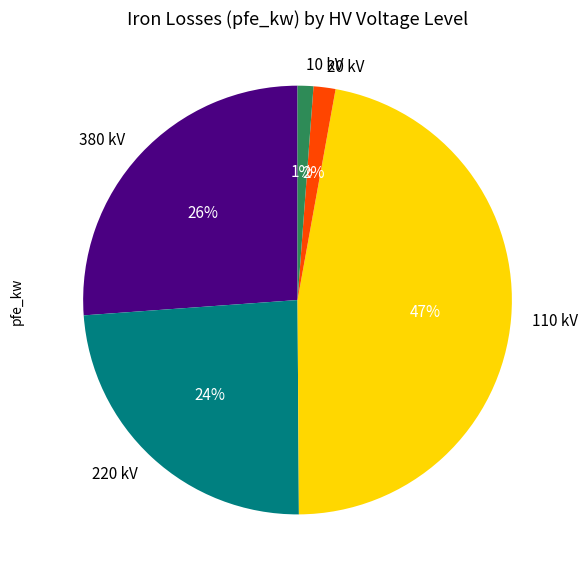

Combined, do 10 kV and 110 kV account for over 50%?

No